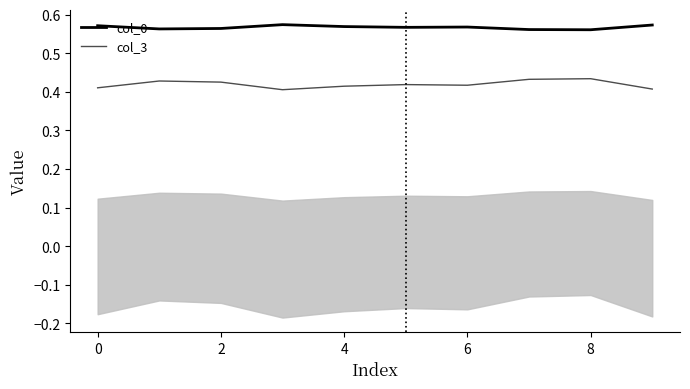

True or false: col_3 has more than 0 interior local peaks.

True